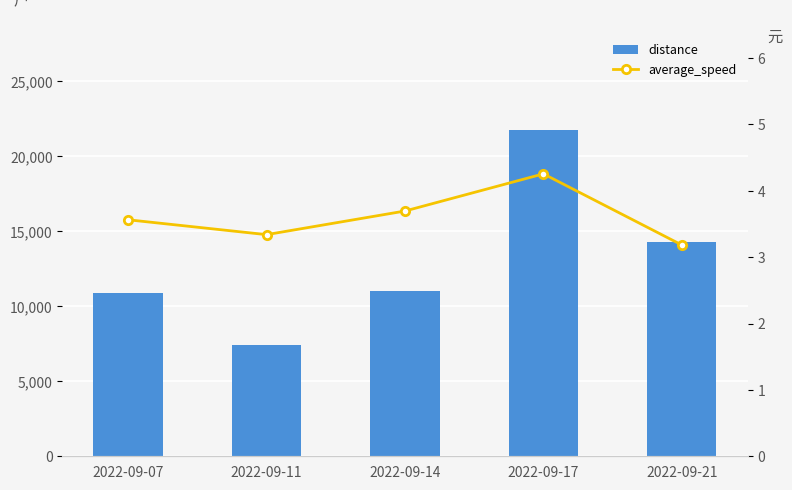

Reading left to right, transcribe all the data shown in this chart.

distance: 10899.1	7434.6	11024.6	21718.1	14269.6
average_speed: 3.6	3.3	3.7	4.3	3.2